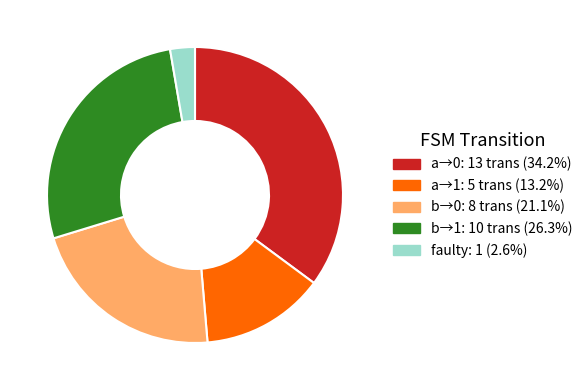

Is there any slice that represents more than half of the pie?

No